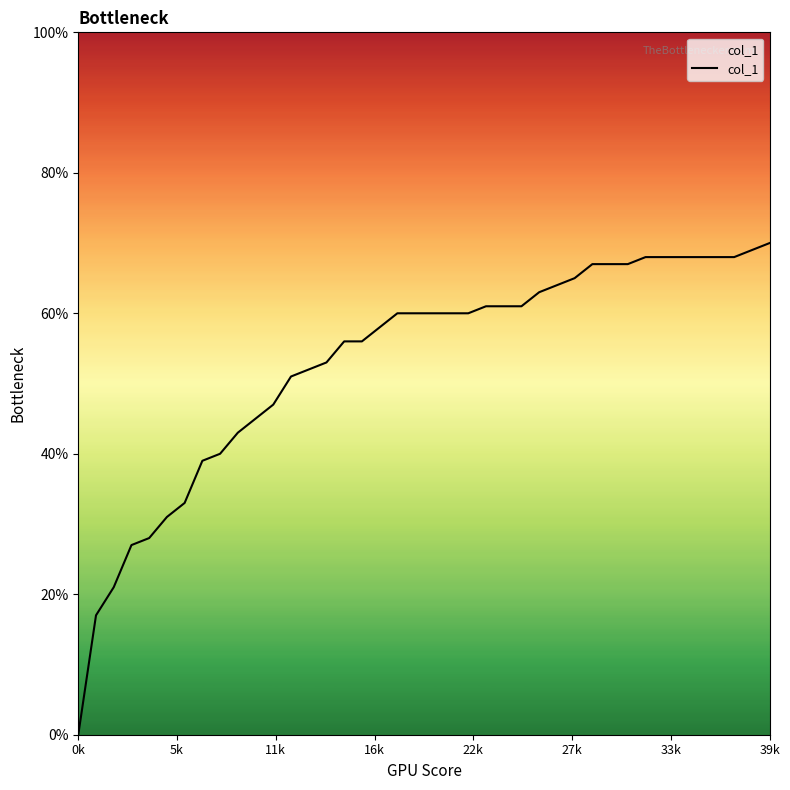

Which category has the lowest value across all series?

0k